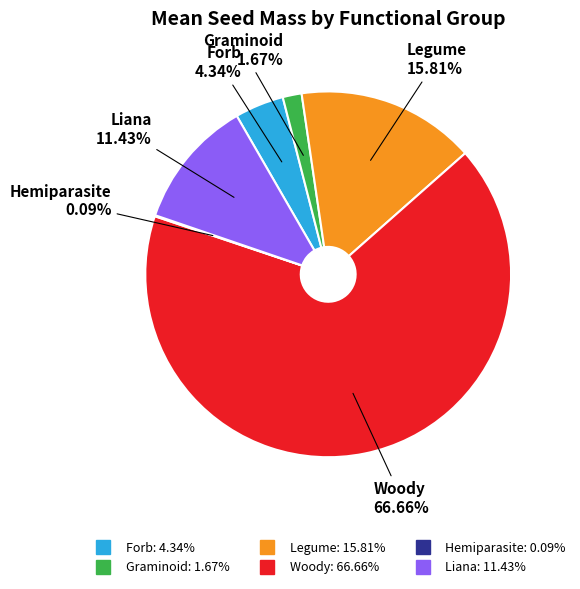

Between Legume and Liana, which is larger?

Legume